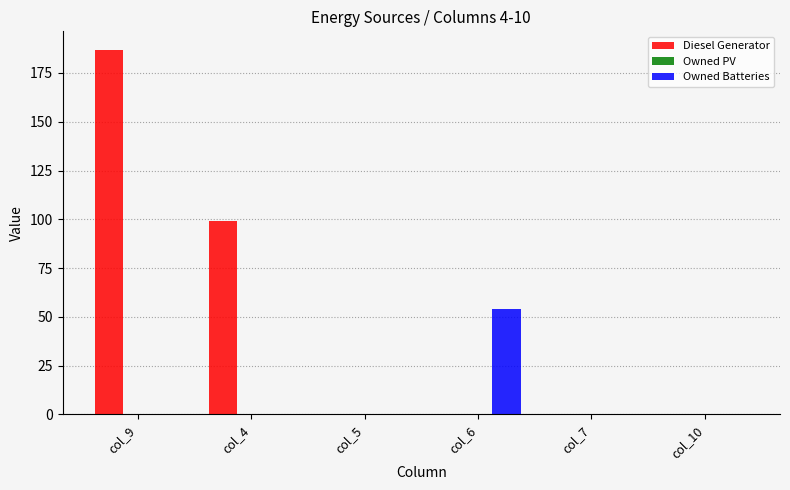

True or false: Diesel Generator has a value of 187.0 at col_9.

True